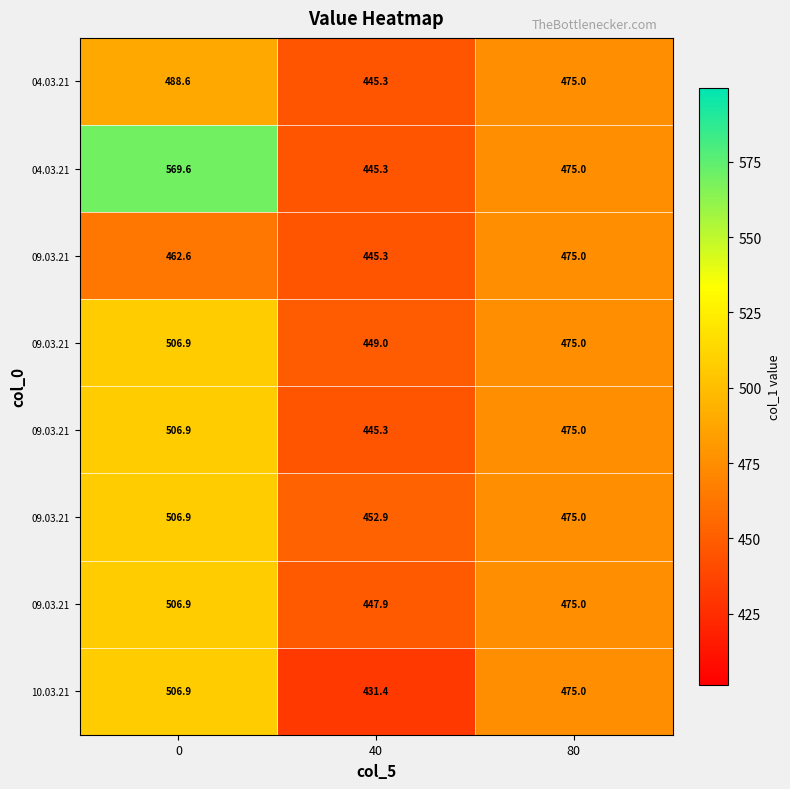

How many data points does each series have?

3